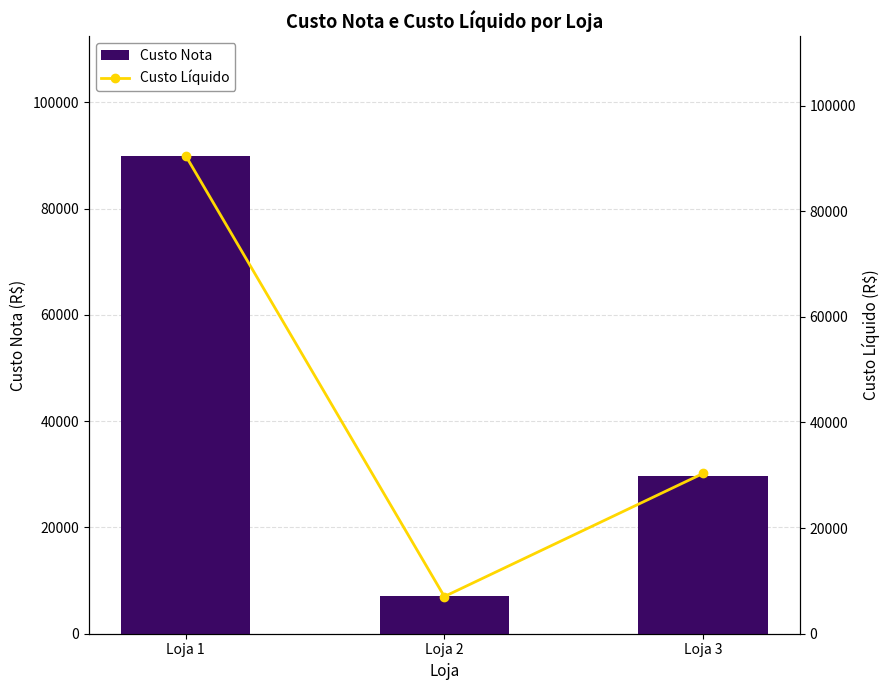

List the series in order of their overall mean, lowest first.

Custo Nota, Custo Líquido